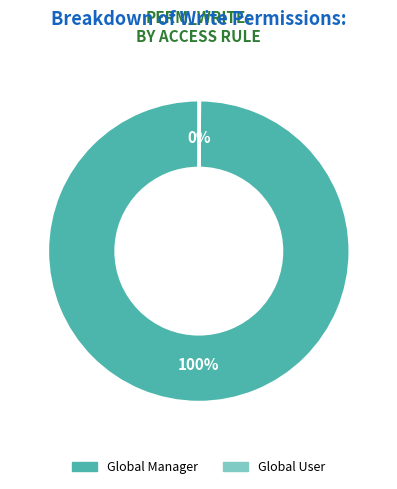

To the nearest percent, what is the difference between the largest and smallest slice percentages?

100%